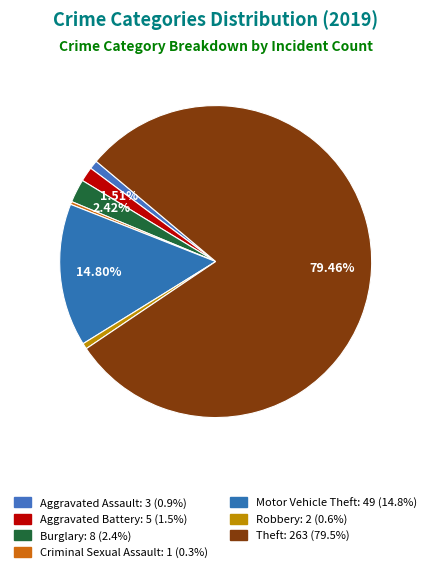

How many slices are in this pie chart?

7